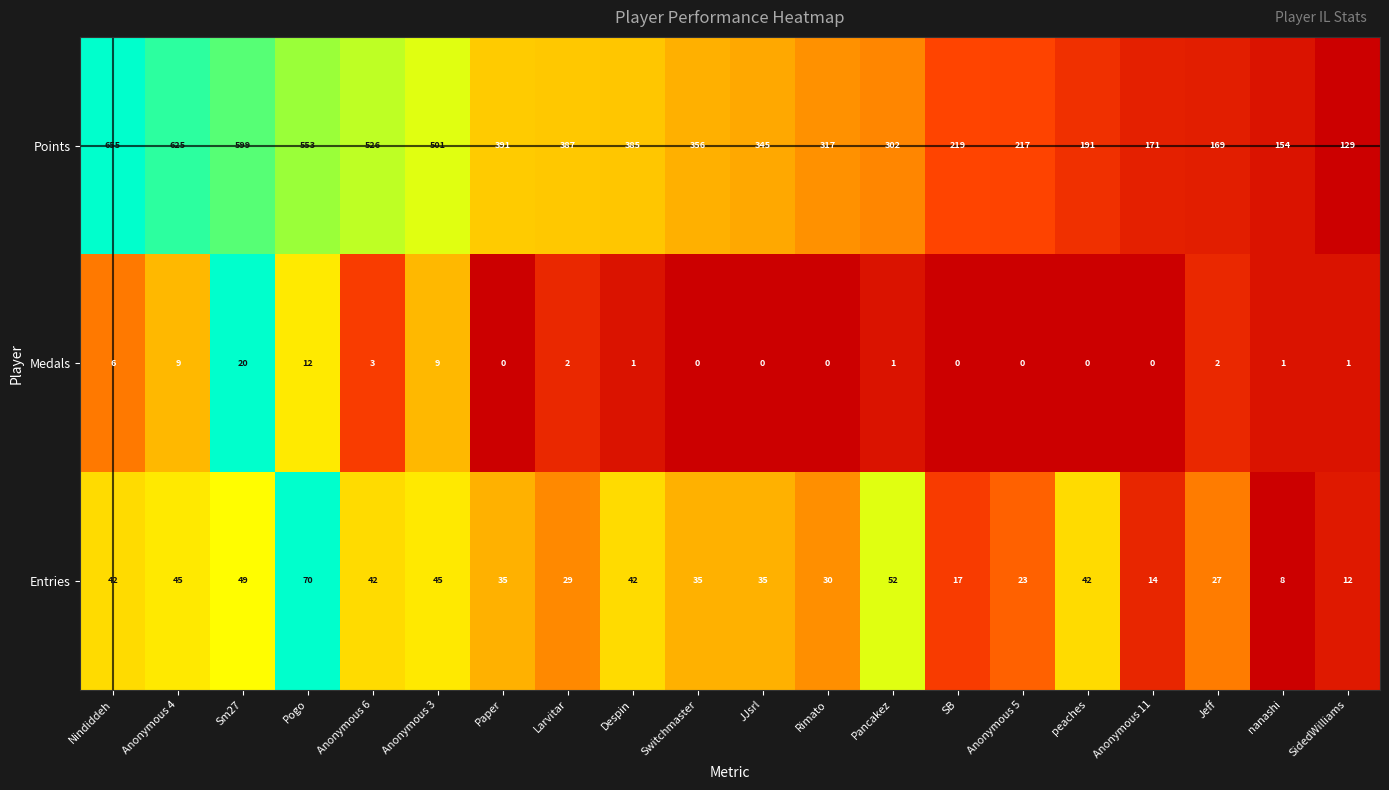

How many data points does each series have?

20